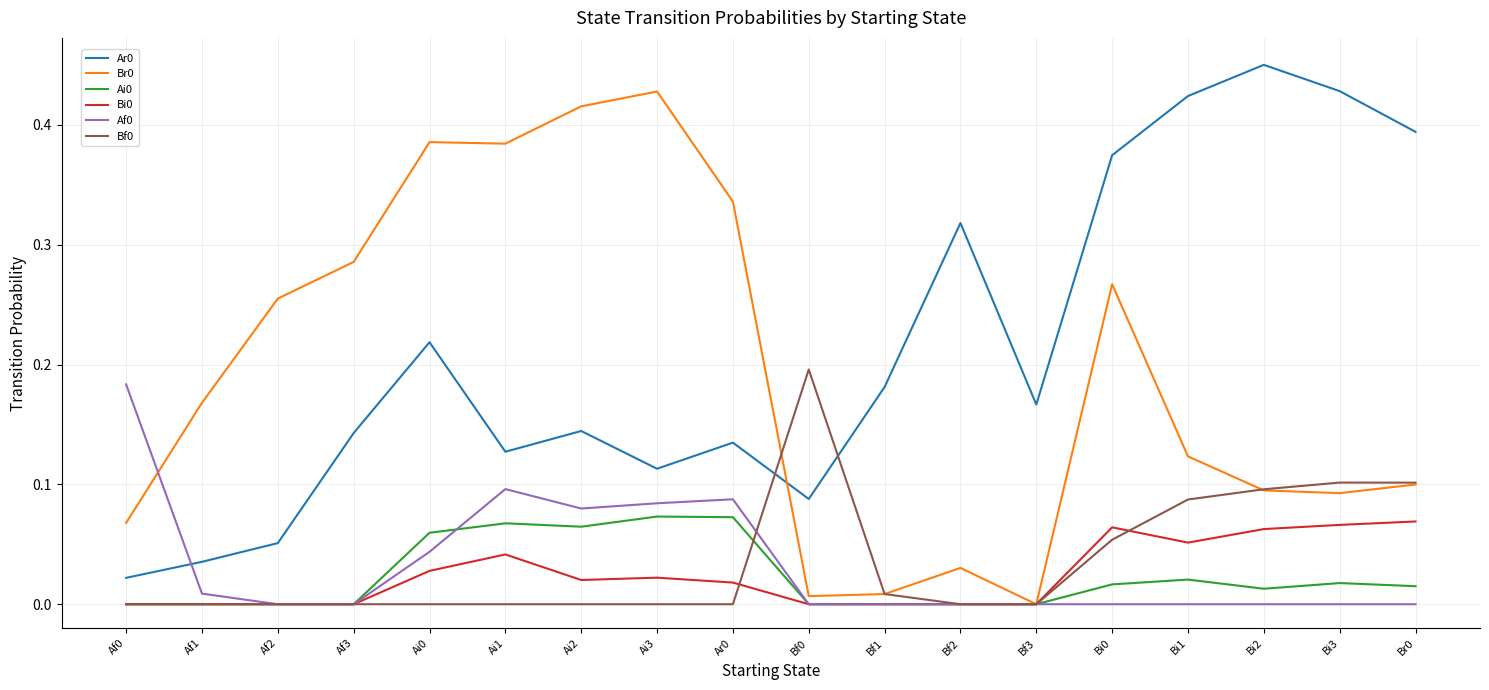

What is the total value across all series at Ai0?

0.7